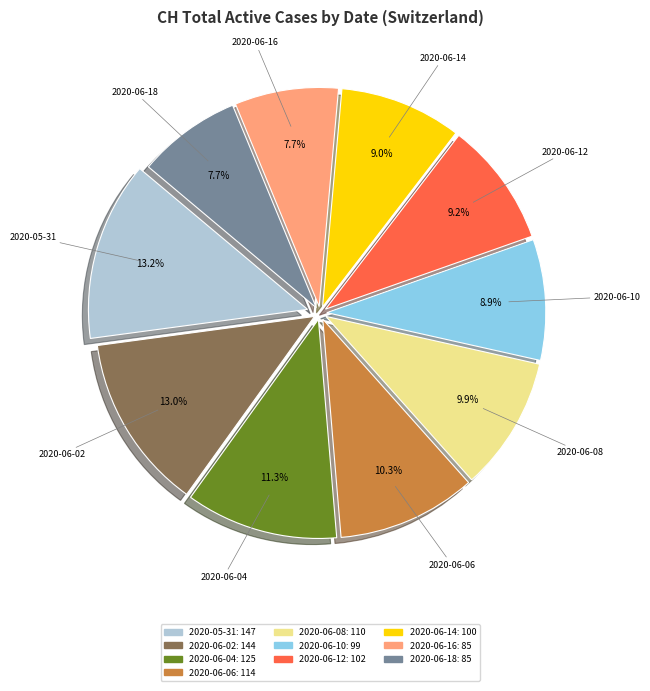

Is there any slice that represents more than half of the pie?

No